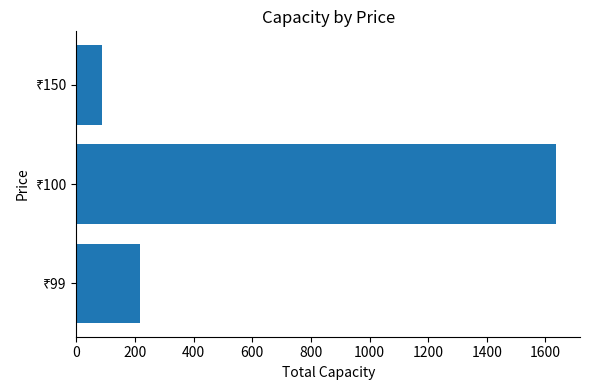

What is the difference between the maximum and second lowest values?

1420